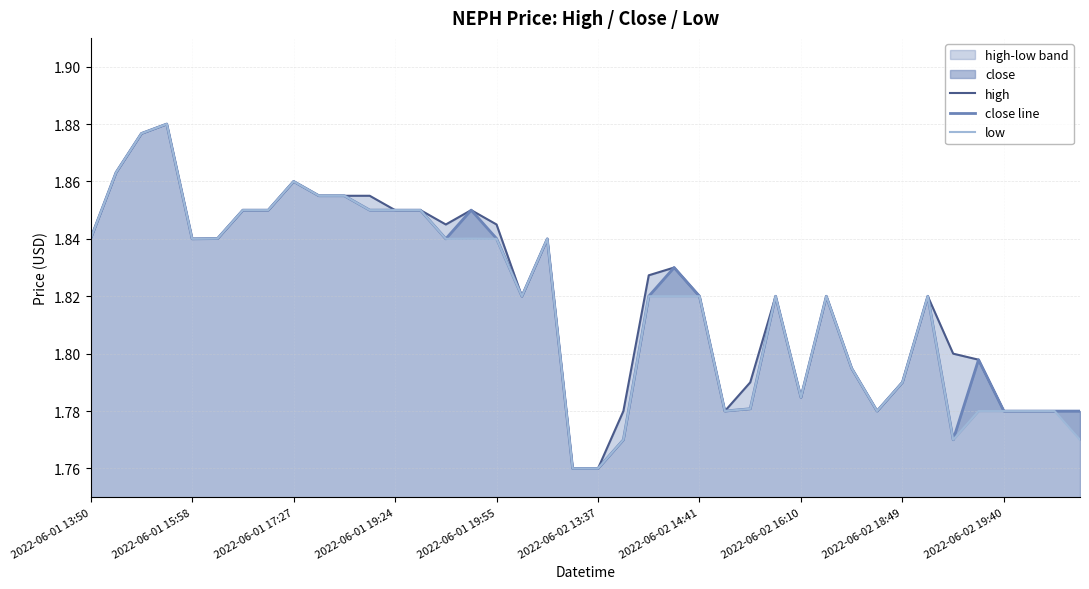

Rank the series at 33 from highest to lowest value.

high, close line, low